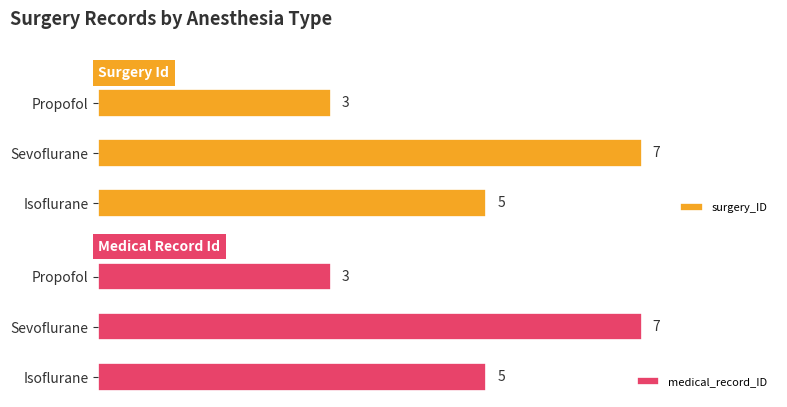

What is the difference between the maximum and minimum values in the surgery_ID series?

4